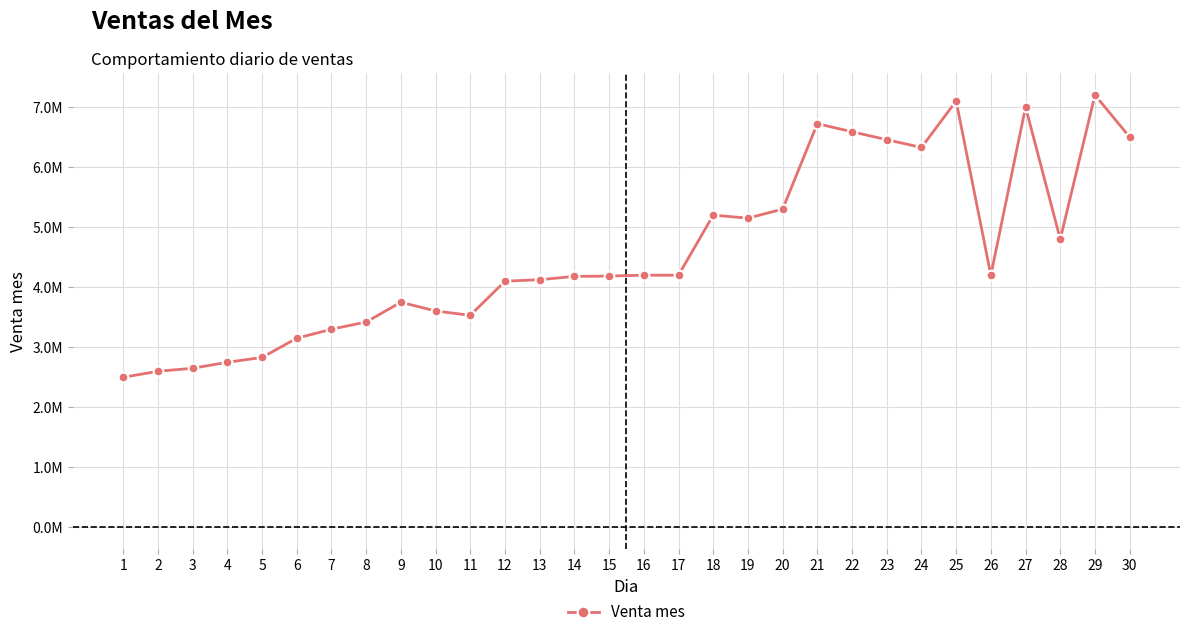

True or false: the data shows 2893387.4 at 26.

False